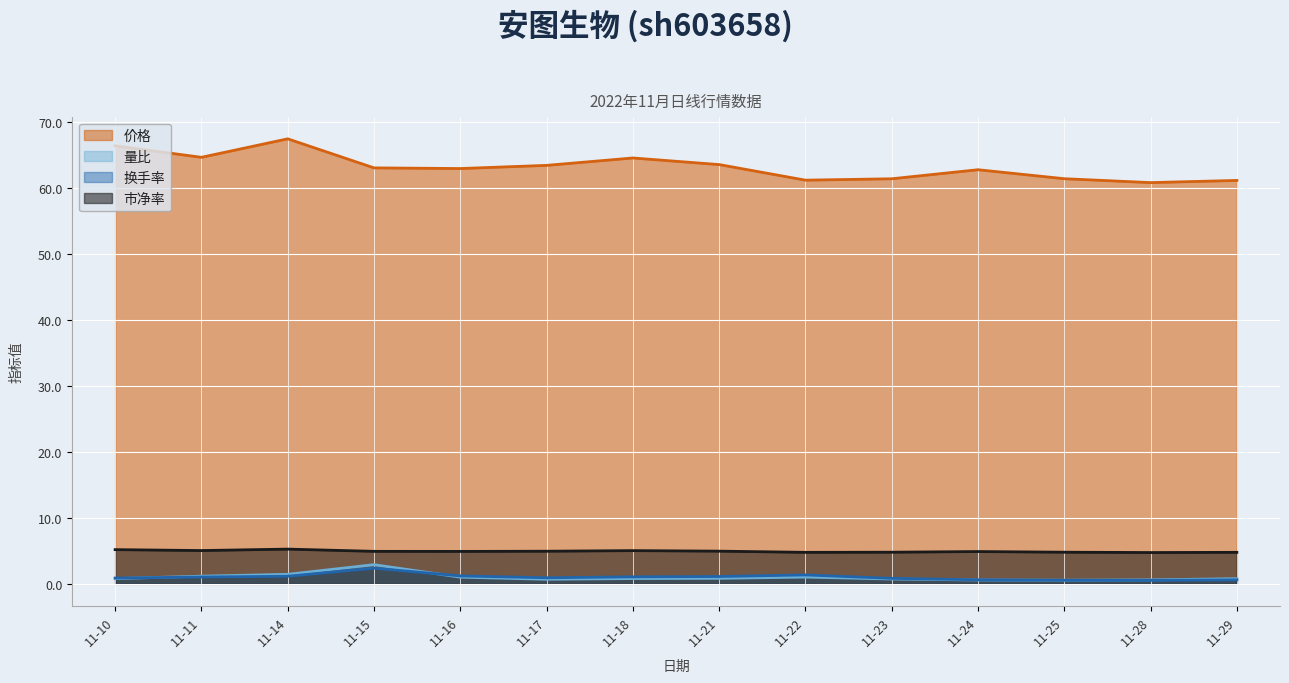

What is the maximum value shown in the chart?

67.4